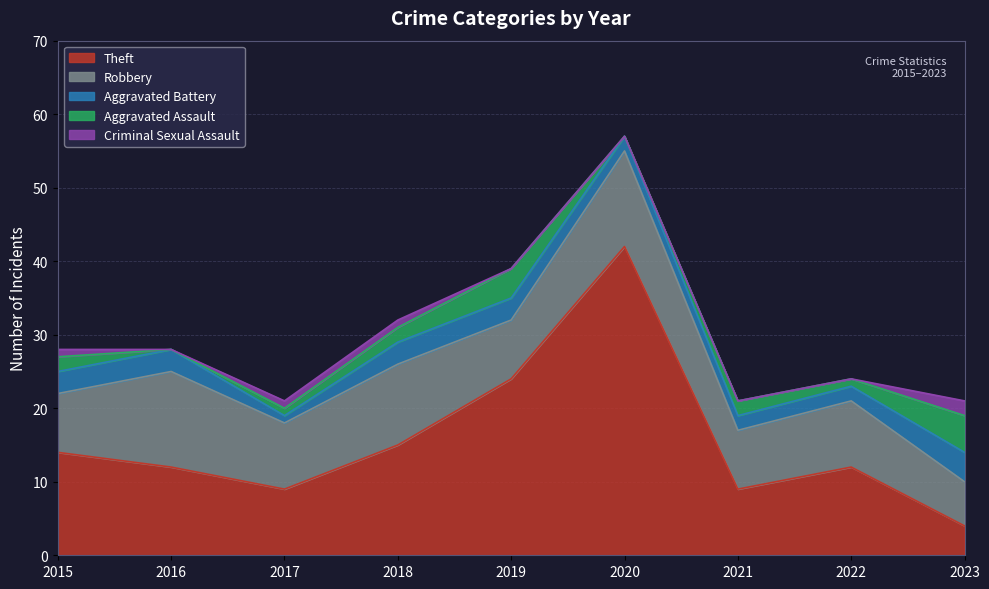

At which label does Criminal Sexual Assault reach its minimum?

2016